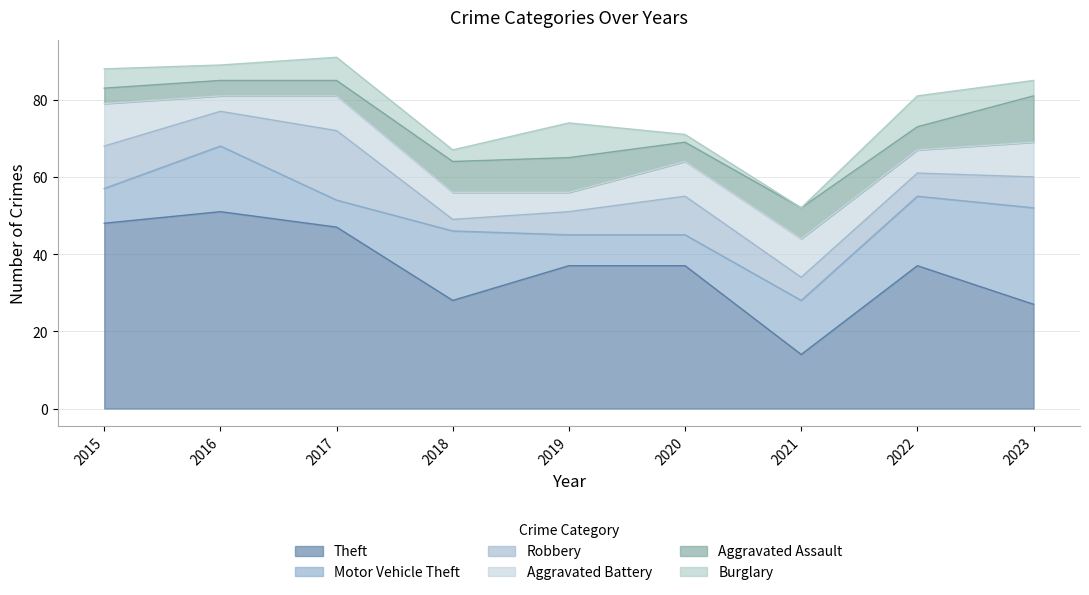

Reading left to right, list all the values displayed in this chart.

Theft: 48	51	47	28	37	37	14	37	27
Motor Vehicle Theft: 9	17	7	18	8	8	14	18	25
Robbery: 11	9	18	3	6	10	6	6	8
Aggravated Battery: 11	4	9	7	5	9	10	6	9
Aggravated Assault: 4	4	4	8	9	5	8	6	12
Burglary: 5	4	6	3	9	2	0	8	4